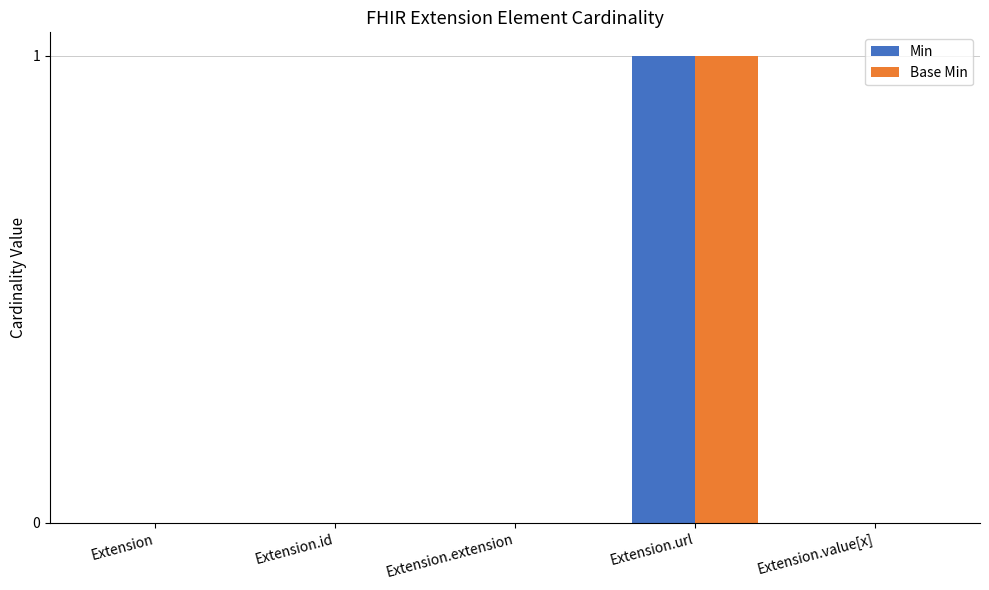

Reading left to right, transcribe all the data shown in this chart.

Min: 0	0	0	1	0
Base Min: 0	0	0	1	0